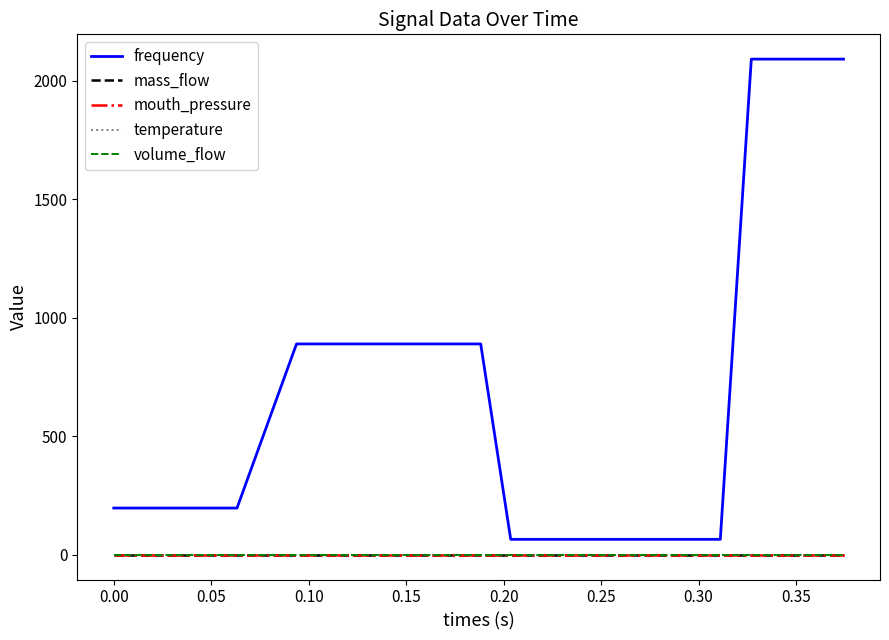

Is this an area chart (filled region under the line)?

No